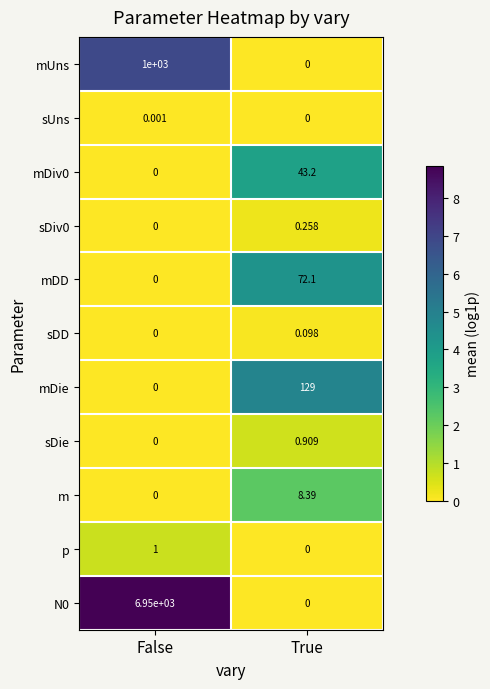

List the labels in order of mDie value, smallest first.

False, True